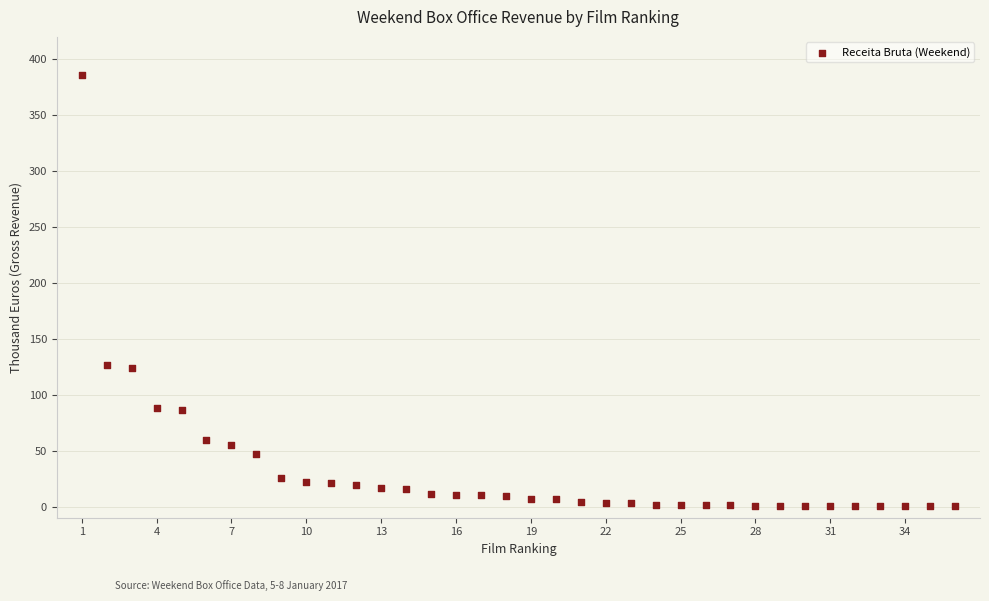

What is the range of X values (max minus min)?

35.0